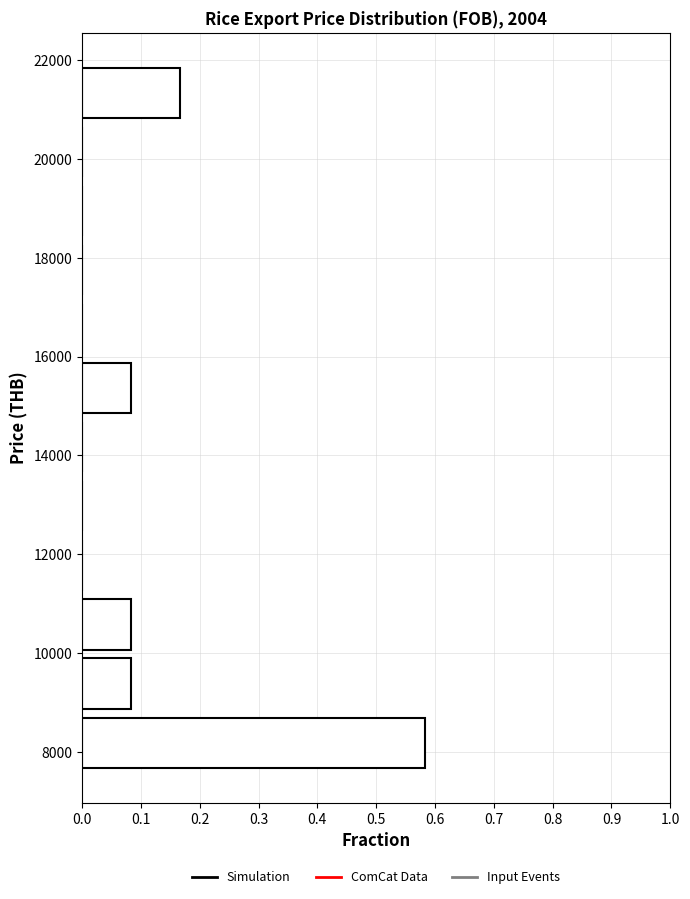

Reading bottom to top, list every bar in this chart as the range it spans on the y-axis followed by its length. Neither the bar edges nor the lengths are printed on the chart, so give them approximately, as read against the axes.

7600 to 8800: 0.58
8800 to 10000: 0.08
10000 to 11200: 0.08
11200 to 12400: 0
12400 to 13600: 0
13600 to 14800: 0
14800 to 16000: 0.08
16000 to 17200: 0
17200 to 18400: 0
18400 to 19600: 0
19600 to 20800: 0
20800 to 22000: 0.17